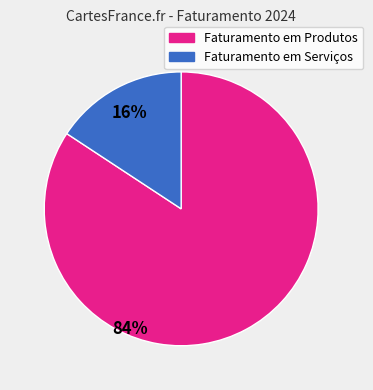

Does Faturamento em Serviços account for over 50% of the chart?

No